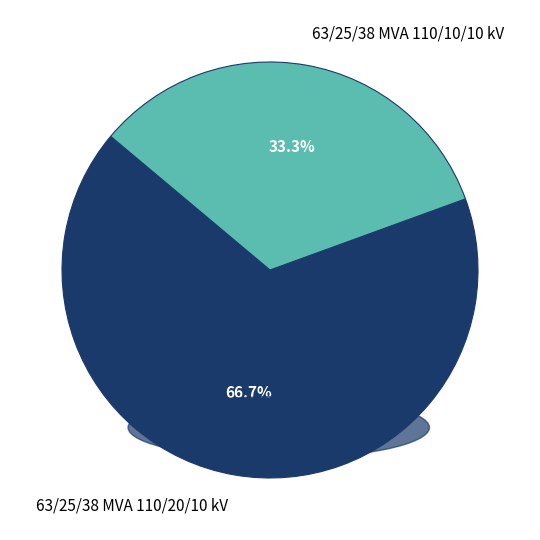

Which category has the smallest portion of the pie?

63/25/38 MVA 110/10/10 kV